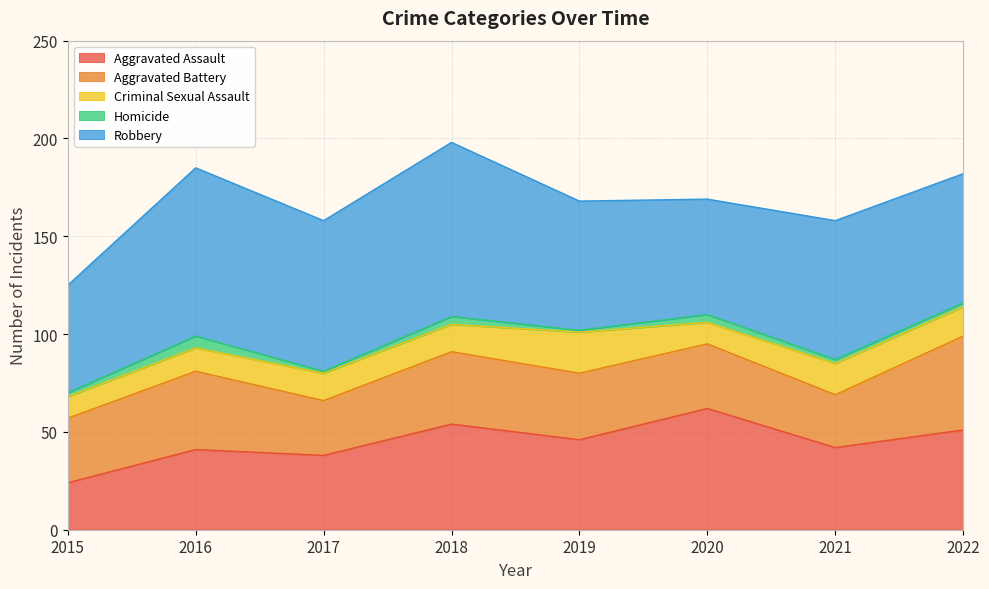

Reading left to right, extract all data points from this chart.

Aggravated Assault: 2015=24	2016=41	2017=38	2018=54	2019=46	2020=62	2021=42	2022=51
Aggravated Battery: 2015=33	2016=40	2017=28	2018=37	2019=34	2020=33	2021=27	2022=48
Criminal Sexual Assault: 2015=11	2016=12	2017=14	2018=14	2019=21	2020=11	2021=16	2022=15
Homicide: 2015=2	2016=6	2017=1	2018=4	2019=1	2020=4	2021=2	2022=2
Robbery: 2015=55	2016=86	2017=77	2018=89	2019=66	2020=59	2021=71	2022=66